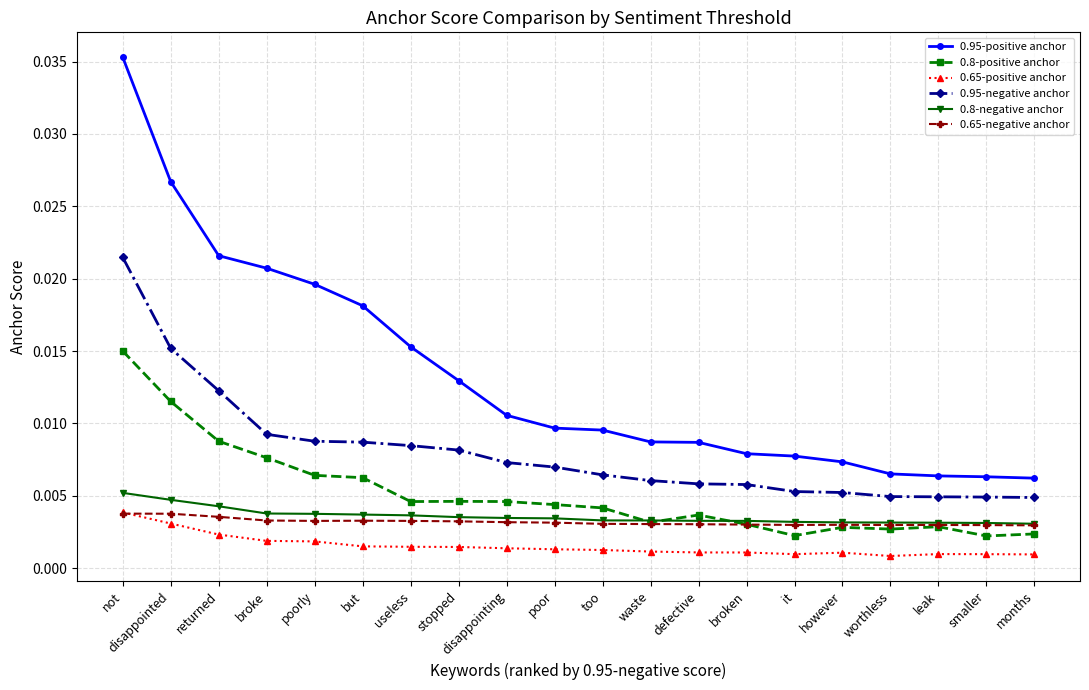

Which series has the widest spread of values?

0.95-positive anchor